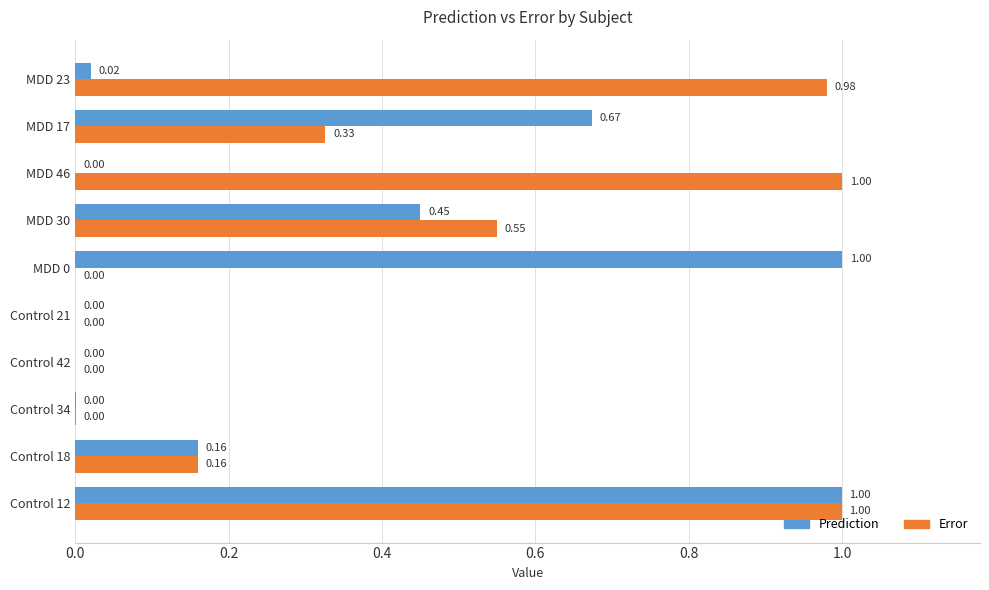

What is the sum of all Prediction values?

3.3